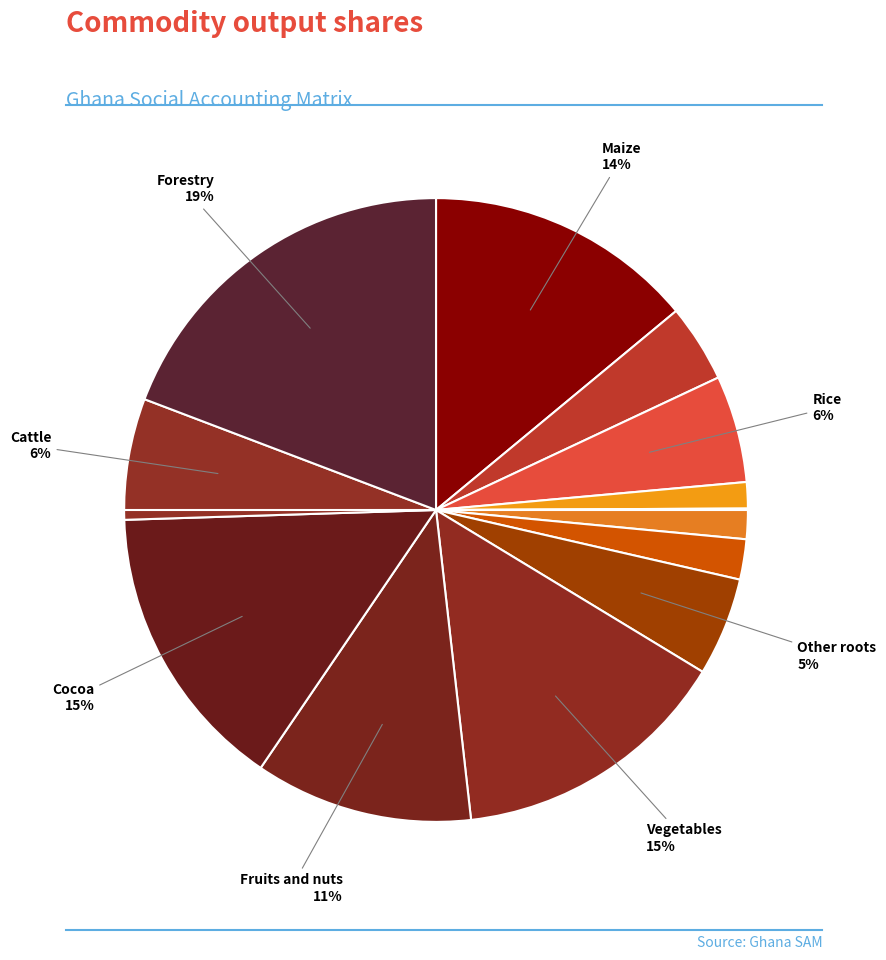

Which category has the smallest portion of the pie?

Pulses